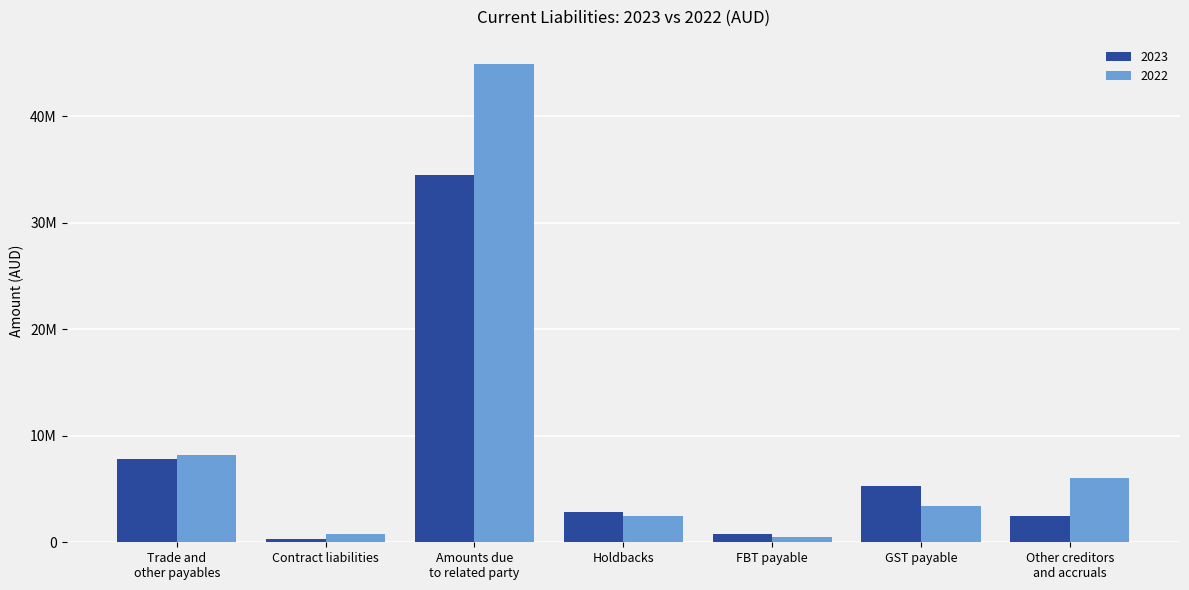

At which label does 2023 first exceed 2795414?

Trade and
other payables